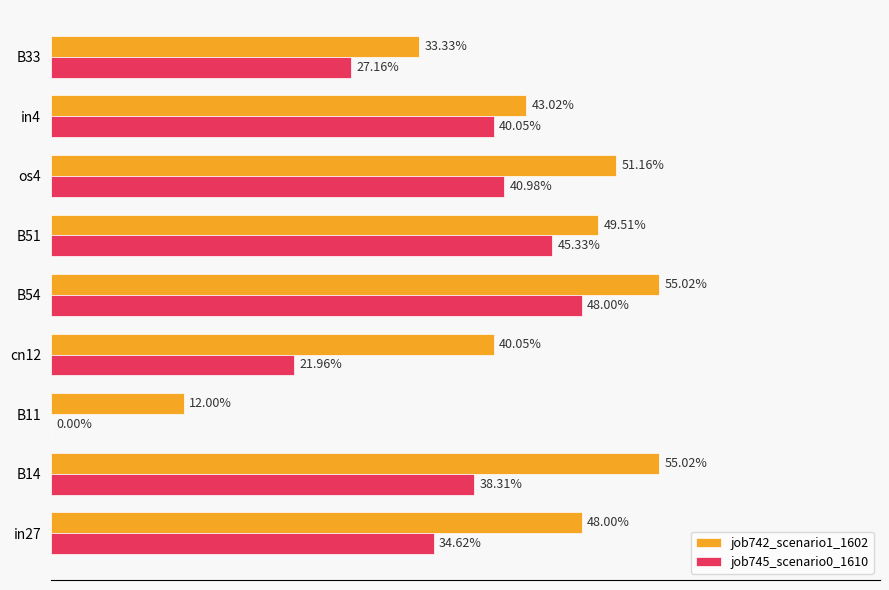

What is the highest value of the job745_scenario0_1610 series?

0.5